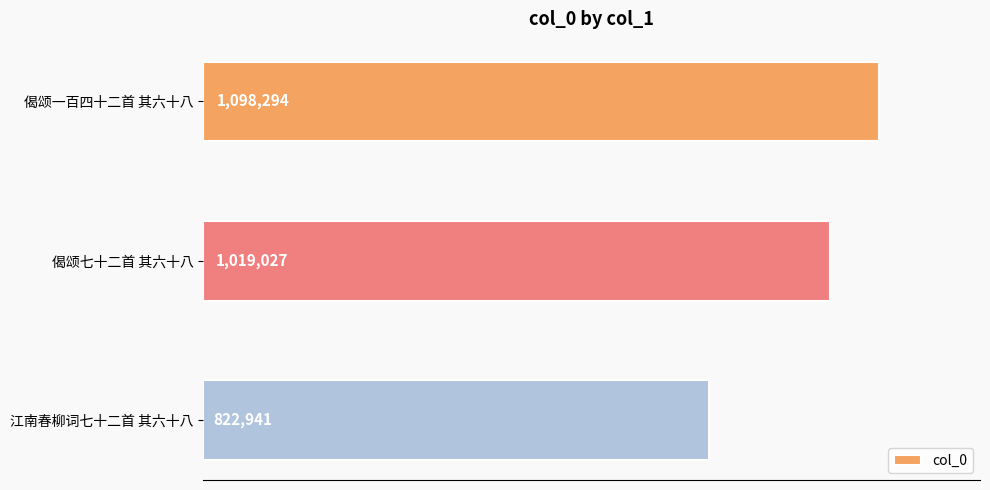

List the labels in order of value, largest first.

偈颂一百四十二首 其六十八, 偈颂七十二首 其六十八, 江南春柳词七十二首 其六十八